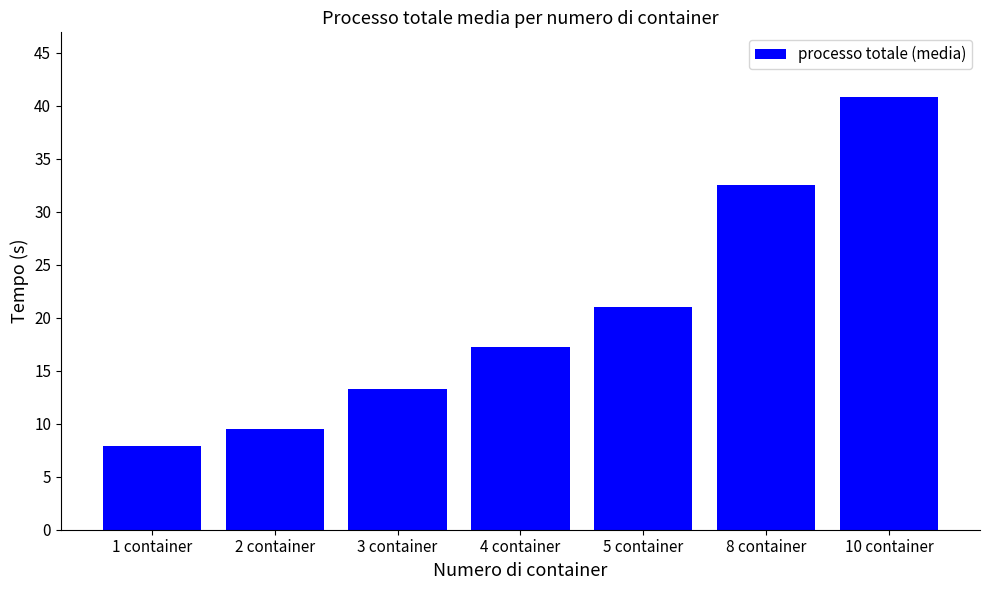

What is the difference between the second highest and second lowest values?

23.0